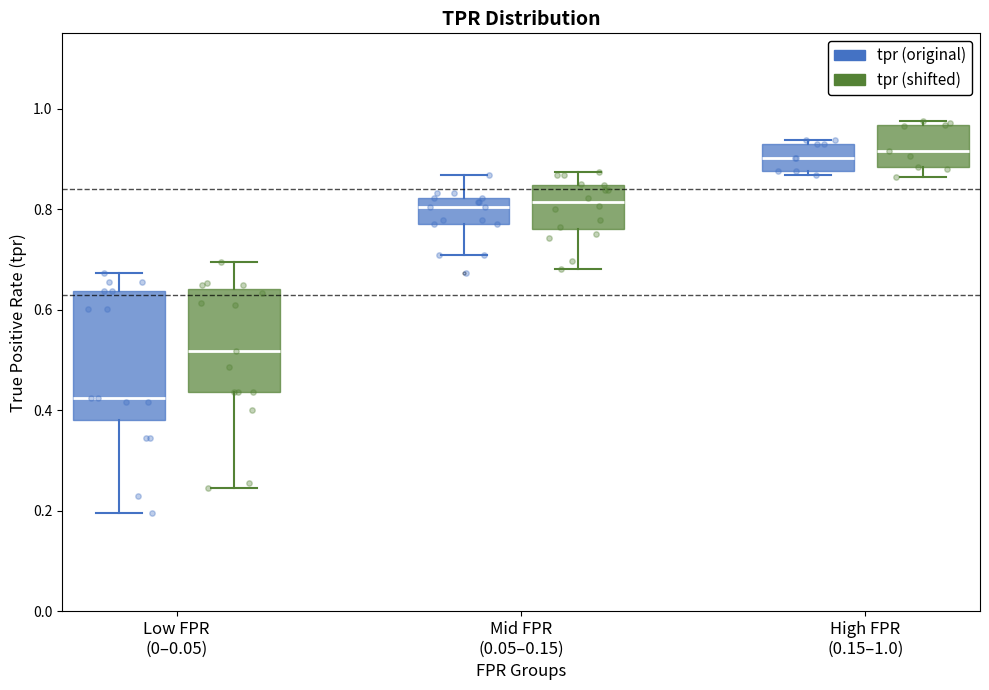

Where is the lower edge of the box for High FPR (0.15–1.0) (tpr (original)) on the y-axis? The values are not printed on the chart, so give them approximately, as read against the axis.

0.88